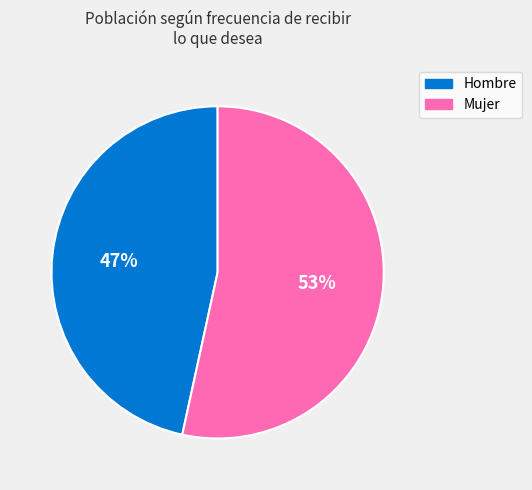

How many segments does this pie chart have?

2